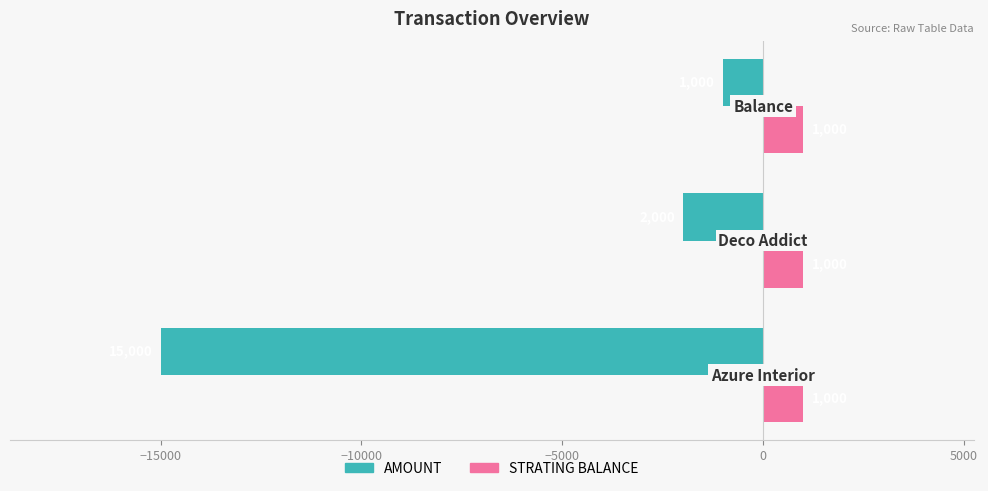

What is the difference between the maximum and minimum values in the AMOUNT series?

14000